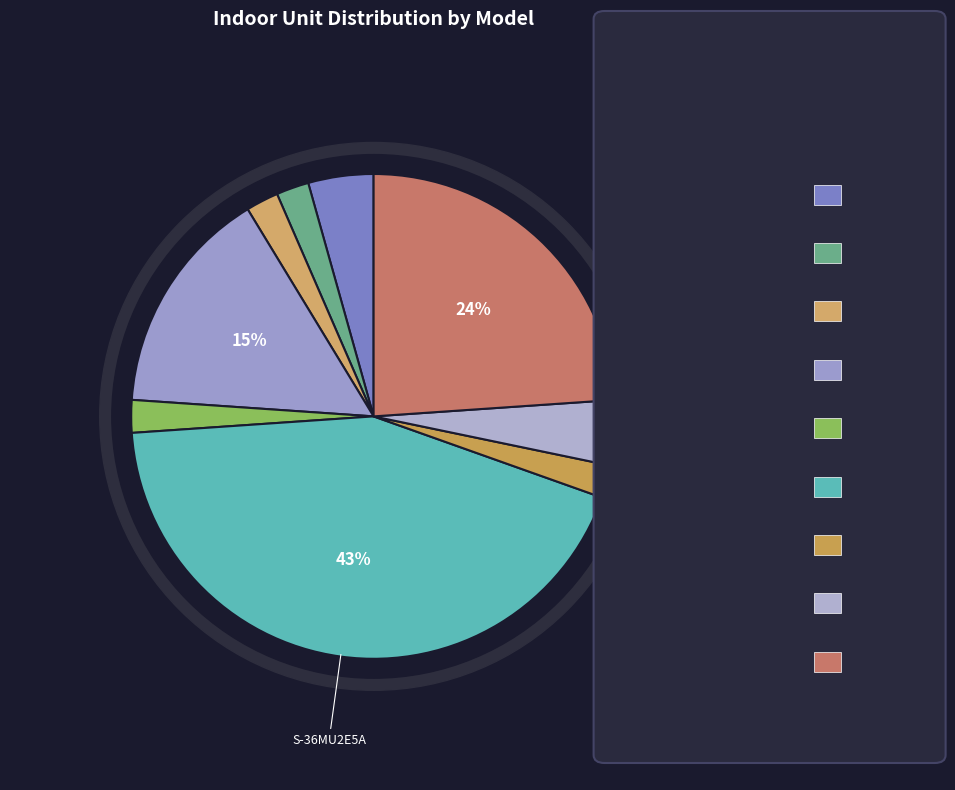

Which has a higher value, S-36MK2E5A or S-106MU2E5A?

S-106MU2E5A